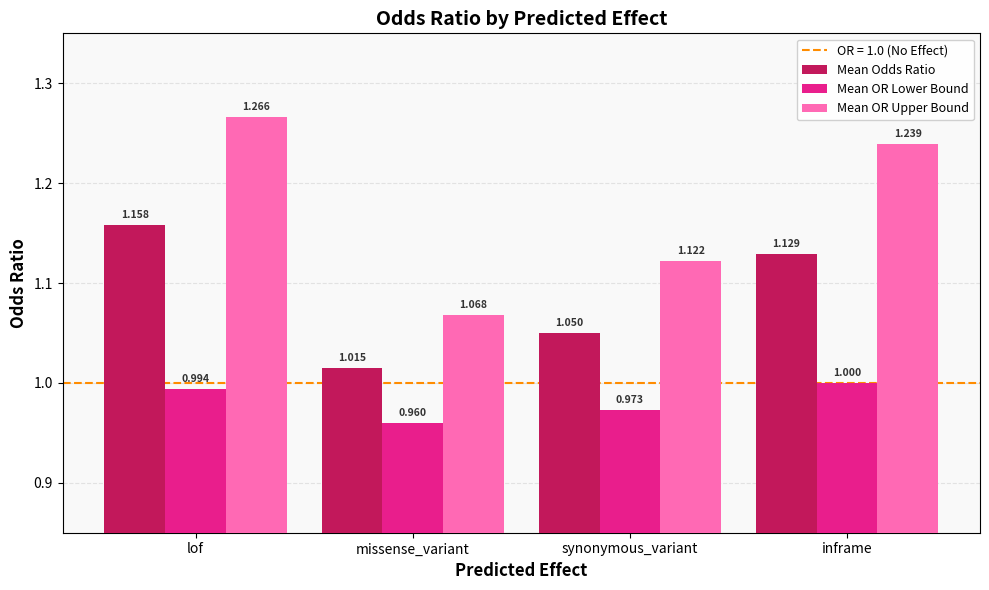

How many Mean OR Upper Bound values are between 1 and 2?

4